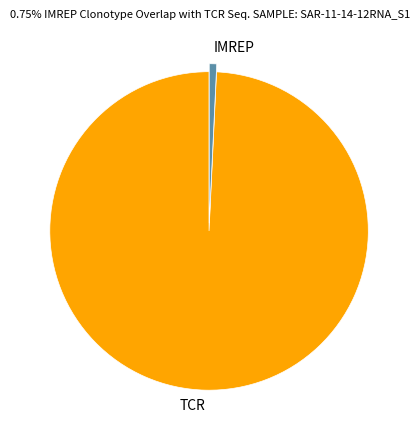

The IMREP slice represents 11% of the pie. True or false?

False